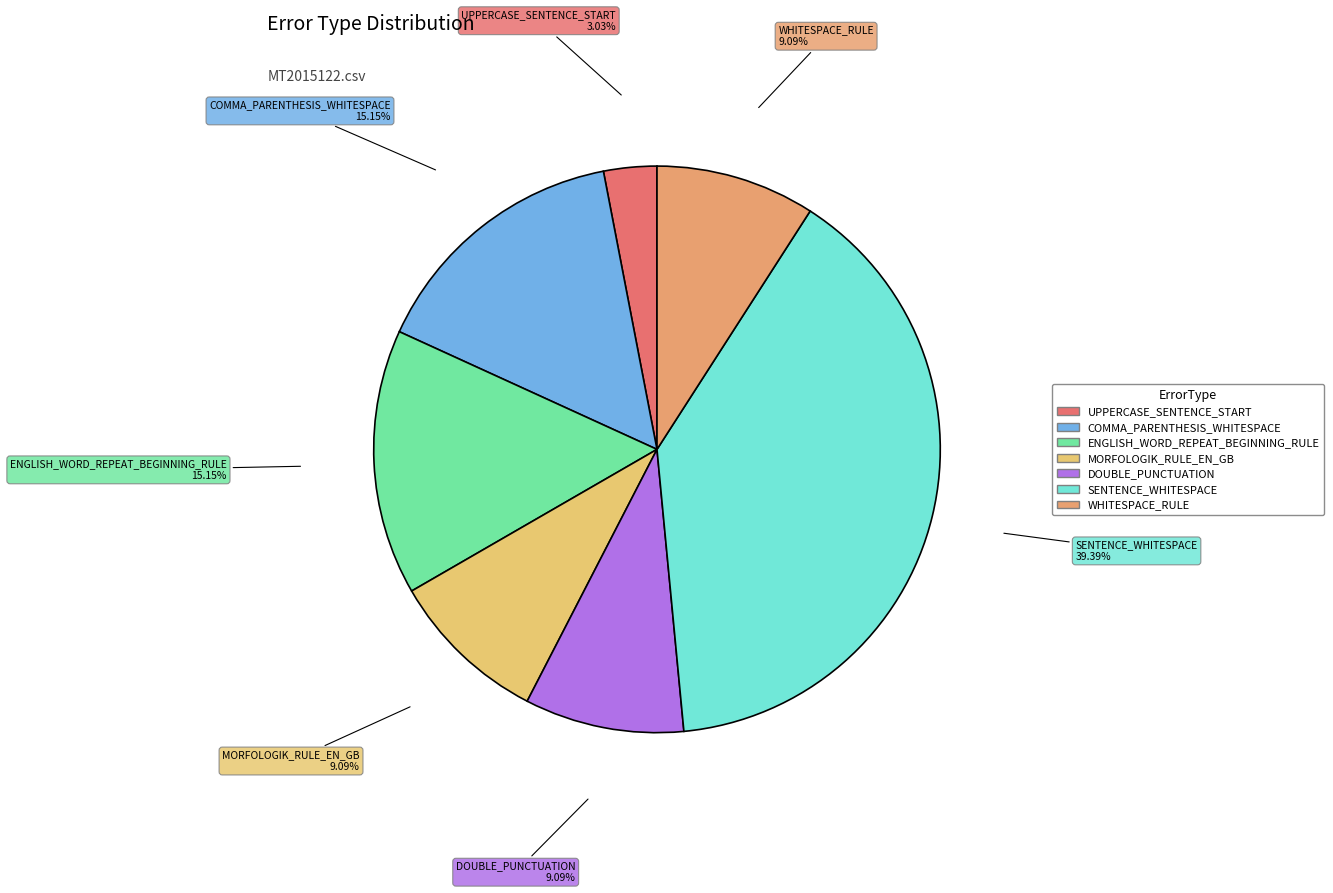

The COMMA_PARENTHESIS_WHITESPACE slice represents 15% of the pie. True or false?

True